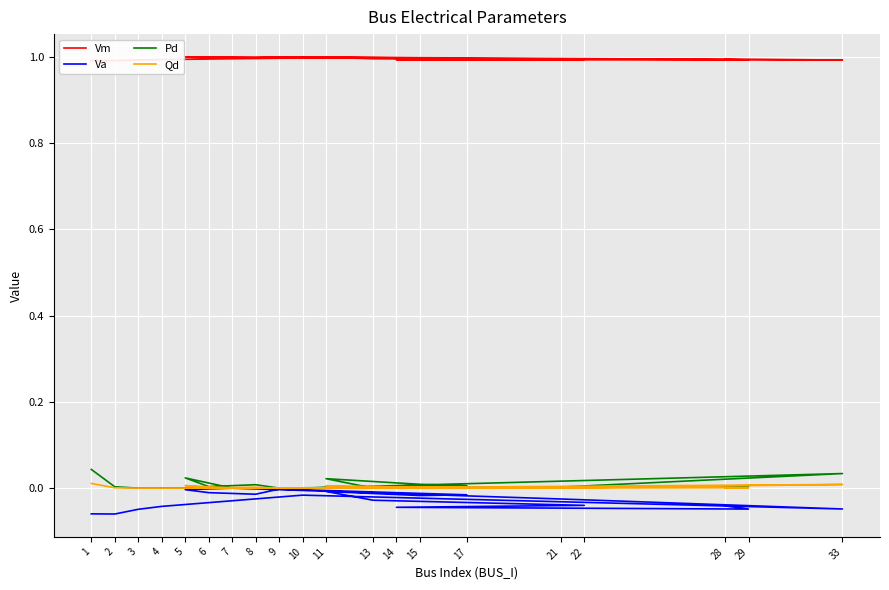

True or false: Qd has a value of 0.0 at 7.

False